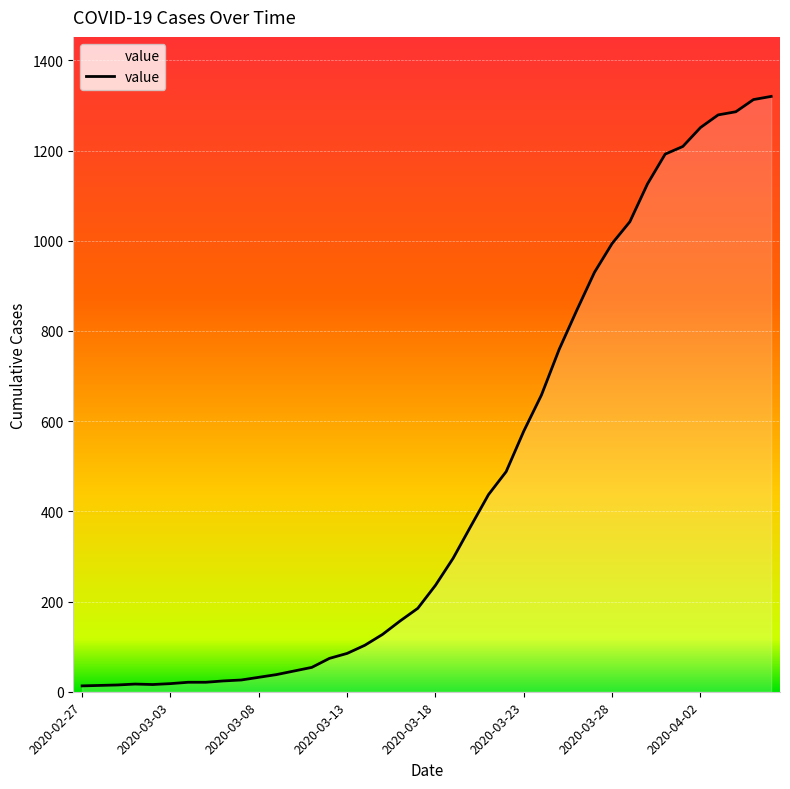

What is the greatest value displayed?

1320